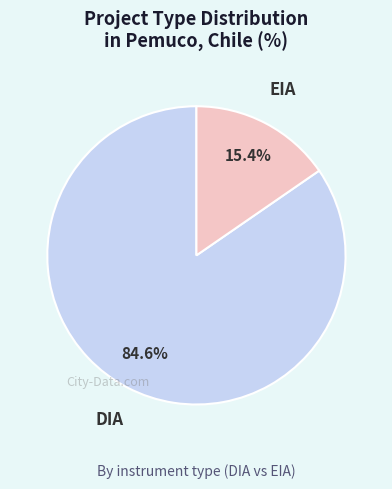

Does EIA account for over 50% of the chart?

No